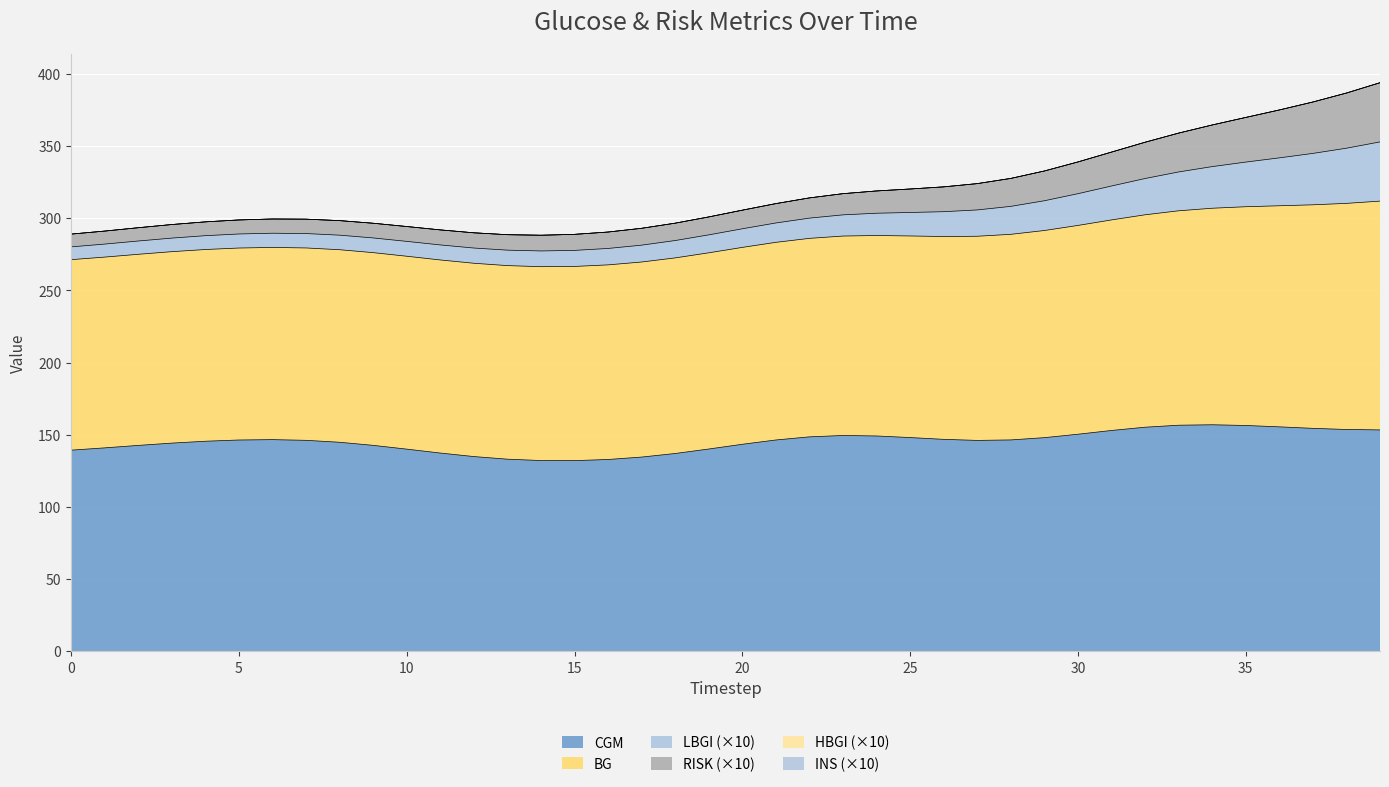

True or false: RISK and CGM intersect in this chart.

False